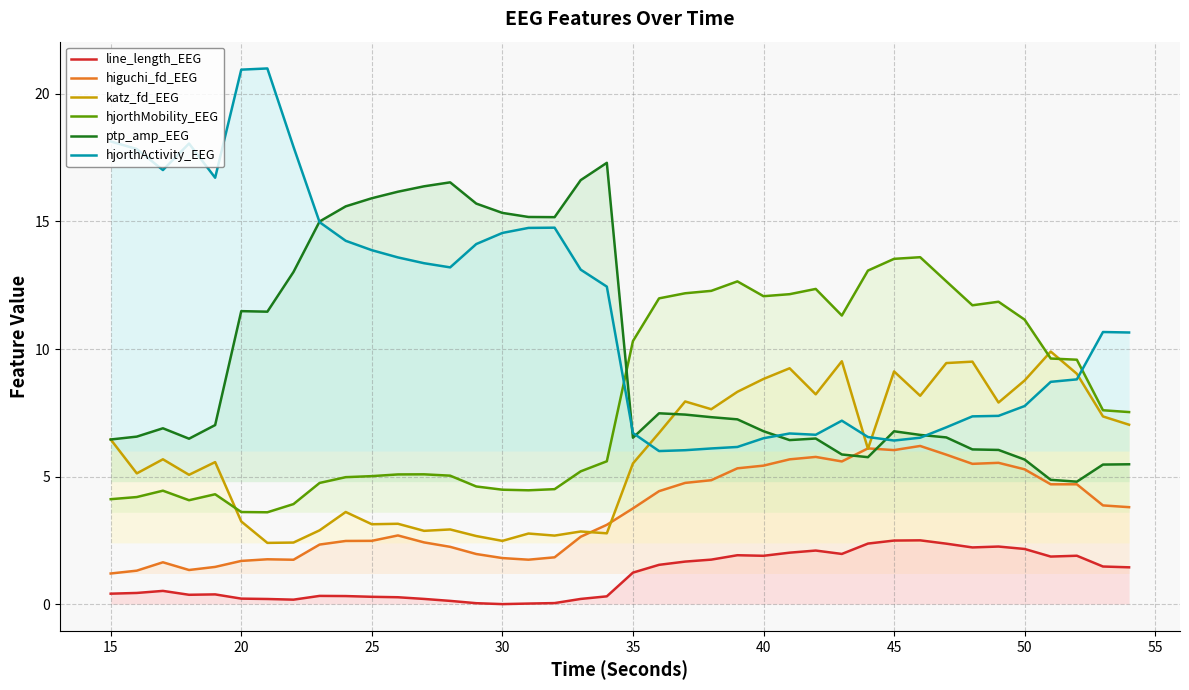

How many lines are shown in the chart?

6